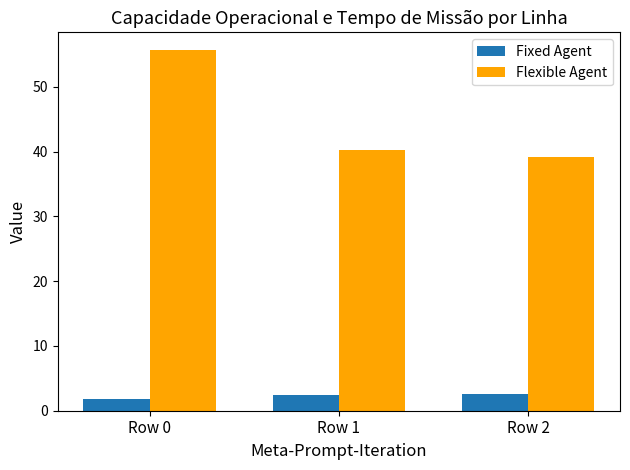

What is the sum of all Fixed Agent values?

6.8